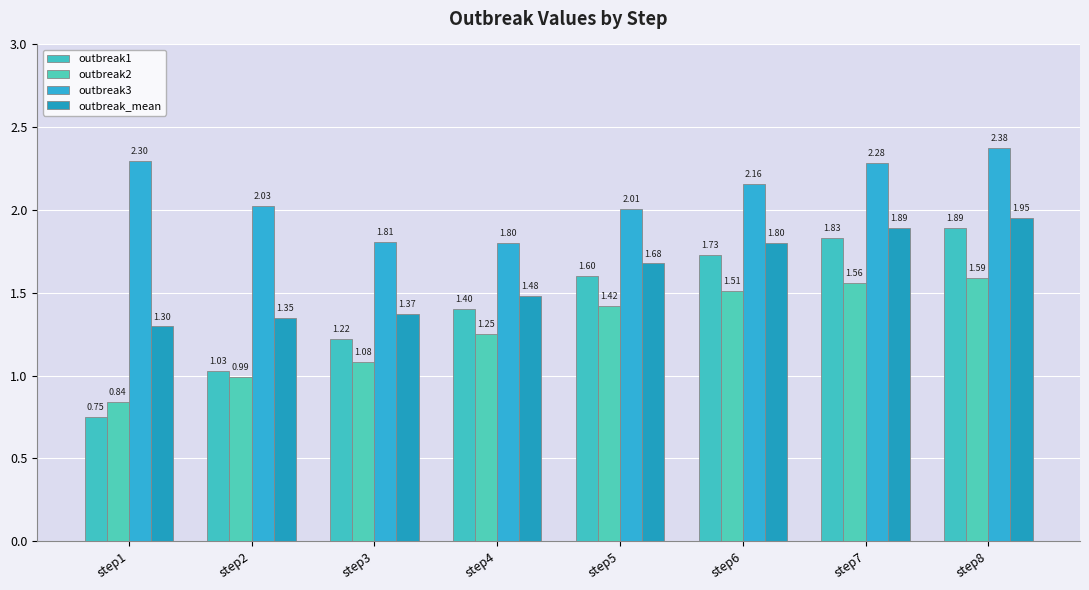

Reading left to right, extract all data points from this chart.

outbreak1: step1=0.7	step2=1.0	step3=1.2	step4=1.4	step5=1.6	step6=1.7	step7=1.8	step8=1.9
outbreak2: step1=0.8	step2=1.0	step3=1.1	step4=1.3	step5=1.4	step6=1.5	step7=1.6	step8=1.6
outbreak3: step1=2.3	step2=2.0	step3=1.8	step4=1.8	step5=2.0	step6=2.2	step7=2.3	step8=2.4
outbreak_mean: step1=1.3	step2=1.3	step3=1.4	step4=1.5	step5=1.7	step6=1.8	step7=1.9	step8=2.0